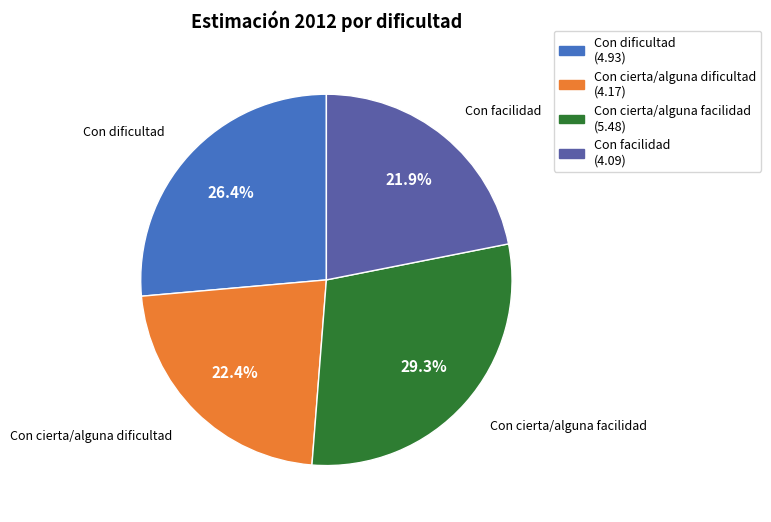

To the nearest percent, what is the combined percentage of Con cierta/alguna facilidad and Con facilidad?

51%